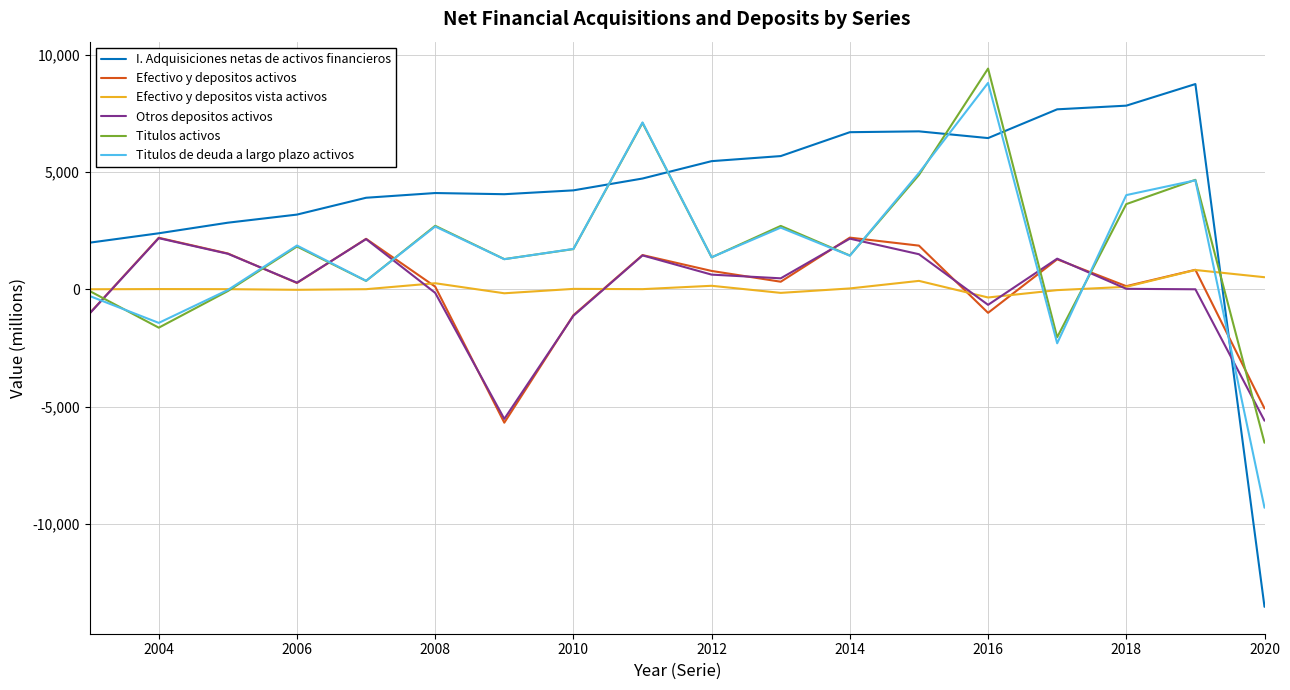

True or false: Otros depositos activos and Titulos activos intersect in this chart.

True